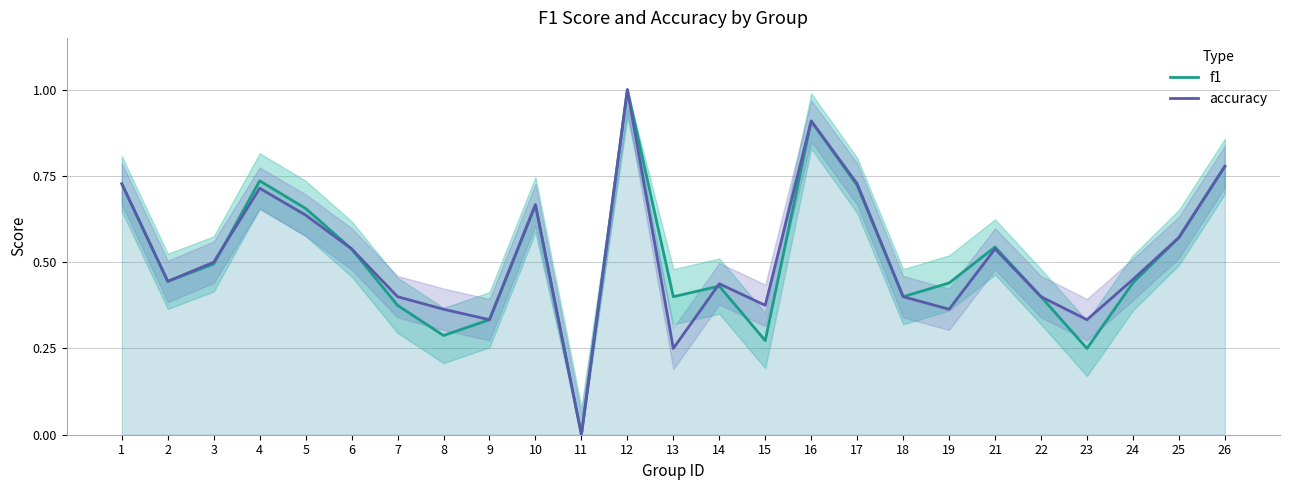

What is the maximum value for f1?

1.0